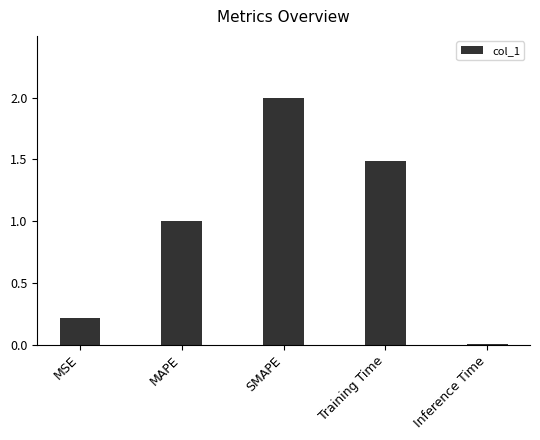

At which category does the chart reach its minimum across all series?

Inference Time